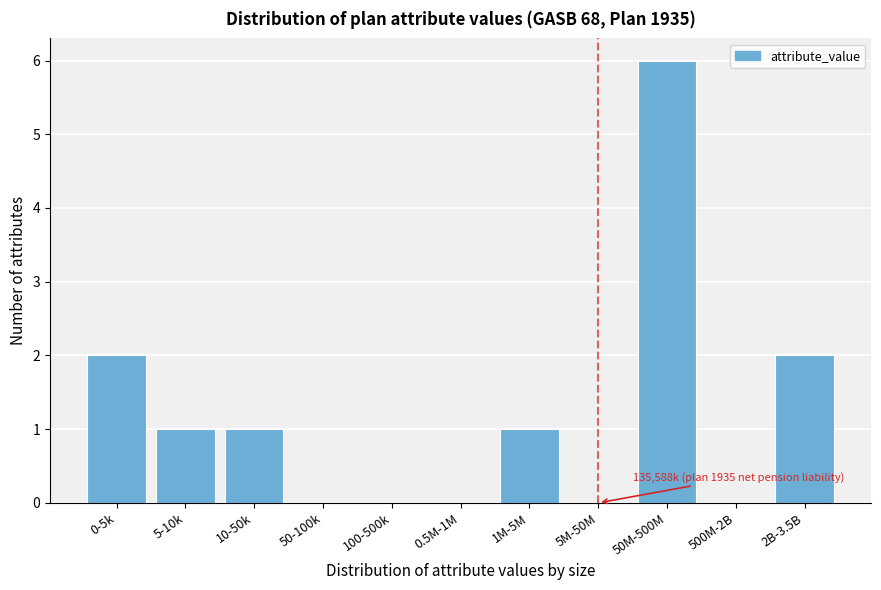

Reading left to right, transcribe all the data shown in this chart.

0-5k=2	5-10k=1	10-50k=1	50-100k=0	100-500k=0	0.5M-1M=0	1M-5M=1	5M-50M=0	50M-500M=6	500M-2B=0	2B-3.5B=2